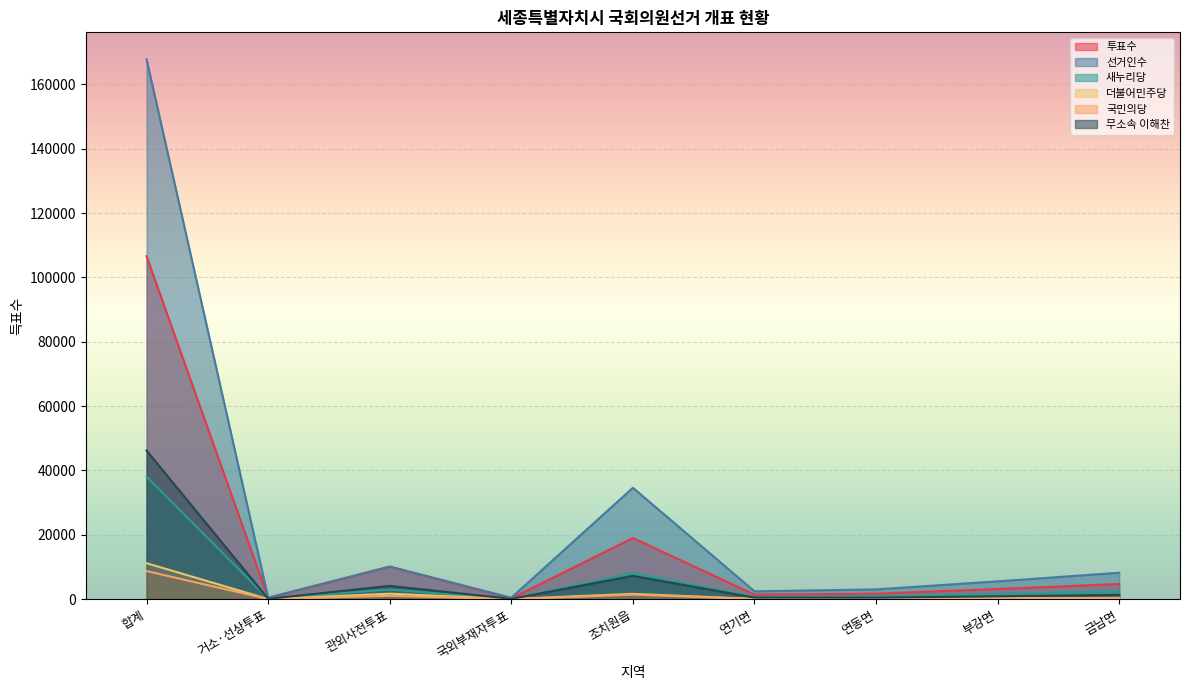

How many series are shown in this chart?

6